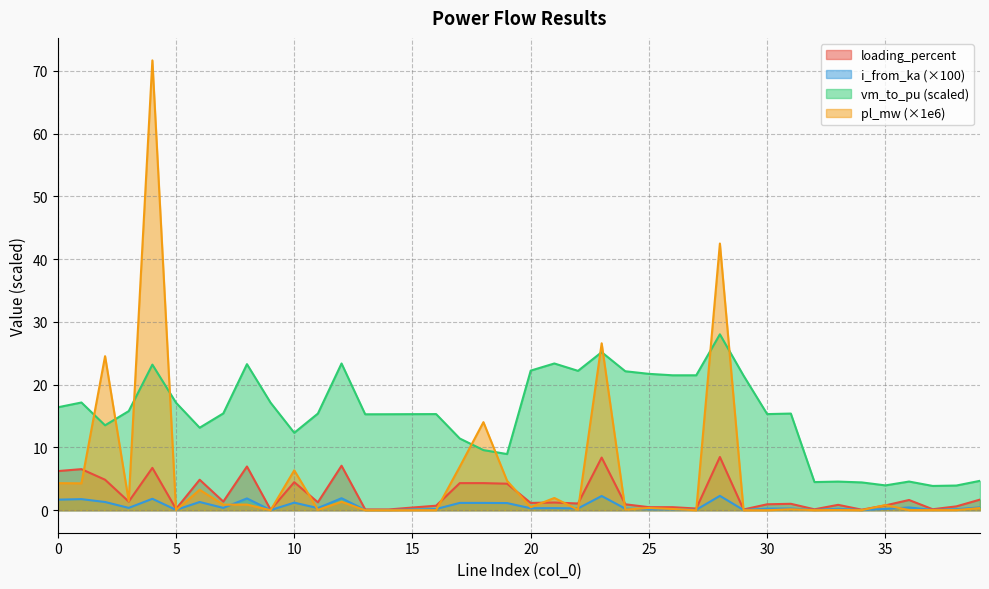

Is it true that vm_to_pu equals 22.2 at 22?

True